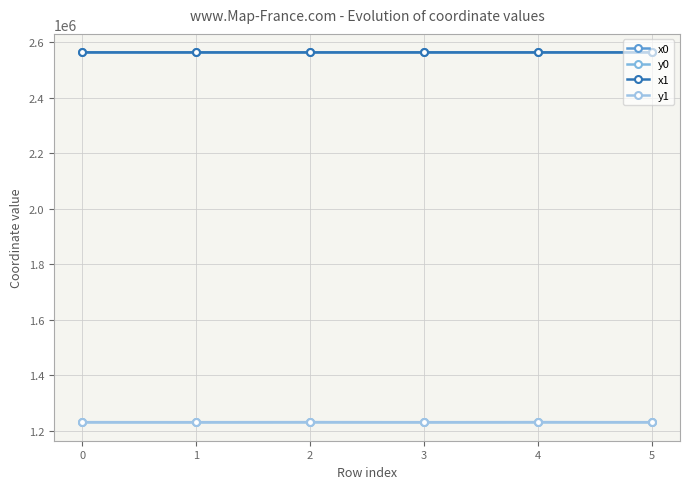

The y0 series shows 577334.8 at 2. True or false?

False